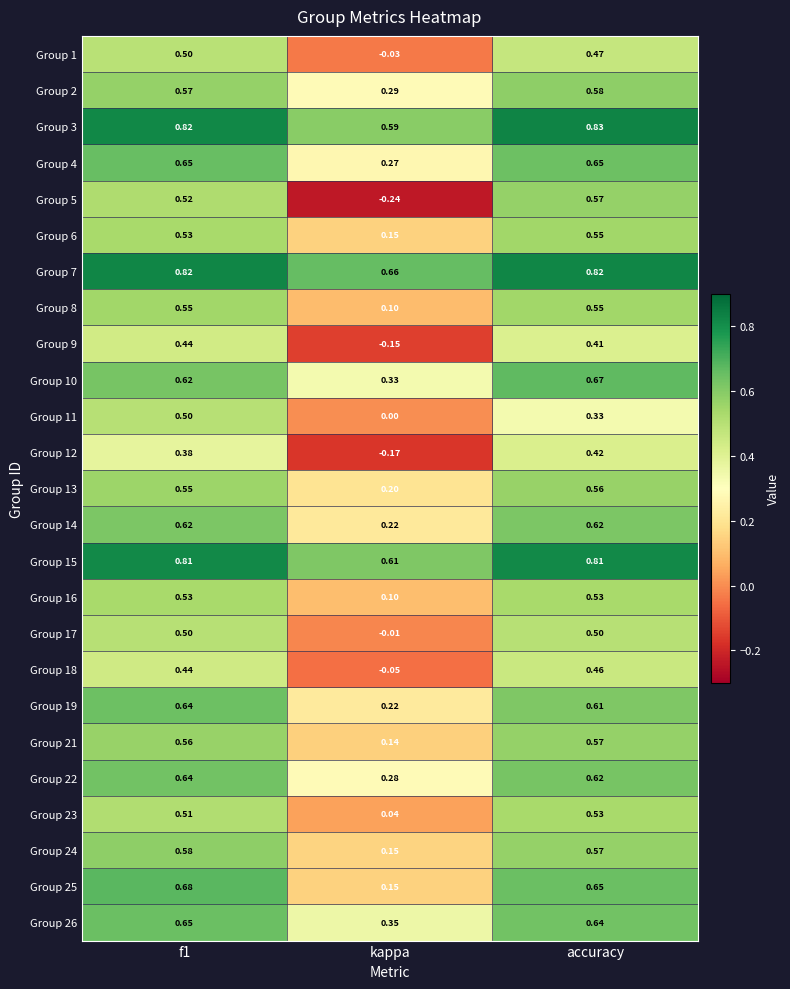

At which label does Group 2 reach its peak?

accuracy